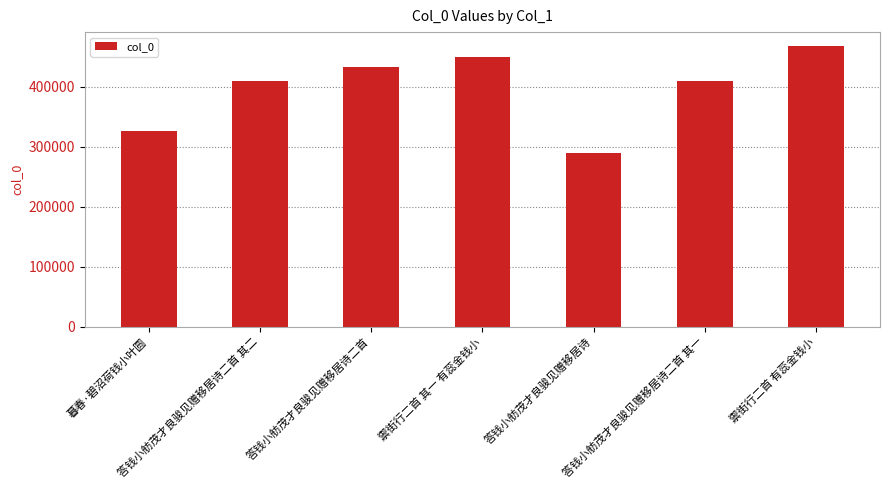

What is the average value?

398134